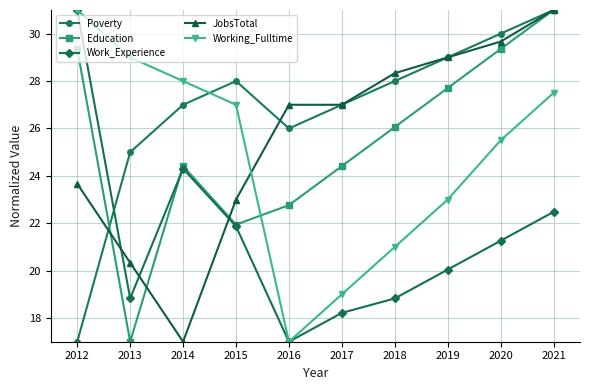

How many lines are shown in the chart?

5